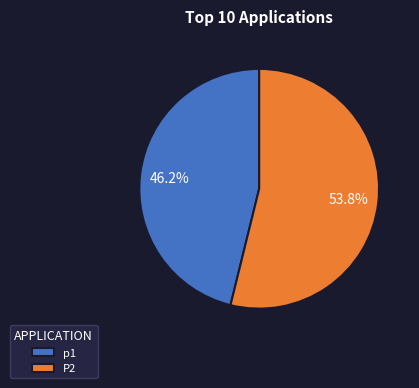

What is the majority slice?

P2